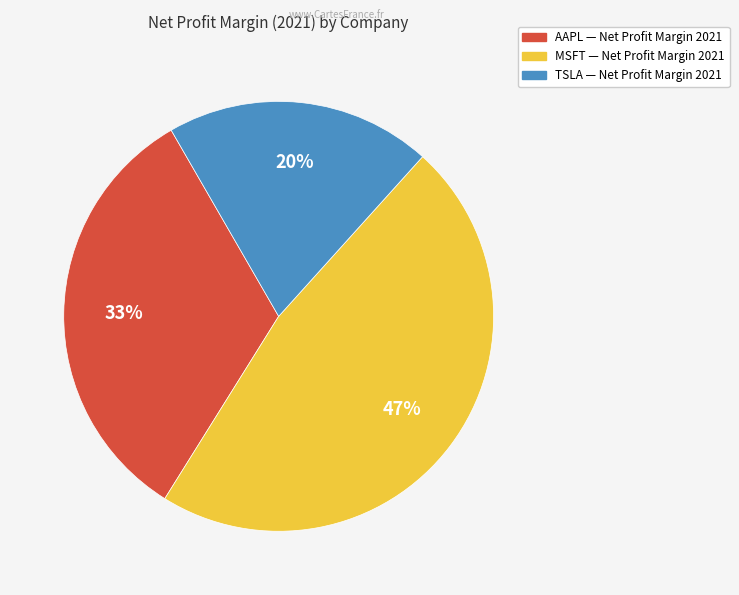

Which slice is the largest?

MSFT